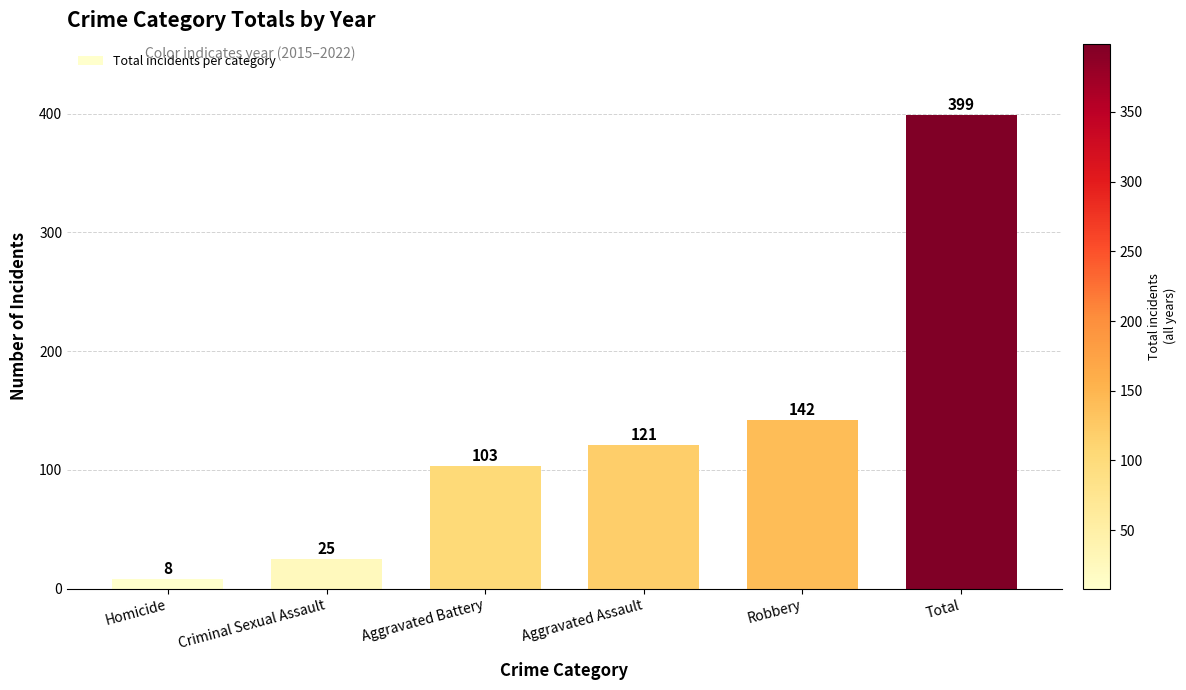

How many values are below 121?

3